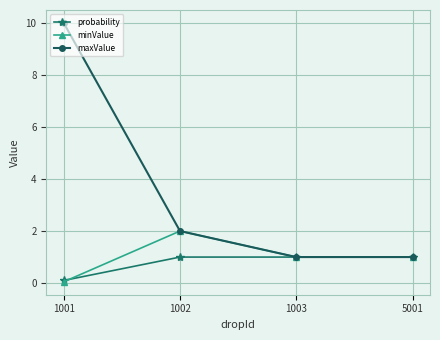

Reading right to left, extract all data points from this chart.

probability: 1.0	1.0	1.0	0.1
minValue: 1.0	1.0	2.0	0.1
maxValue: 1.0	1.0	2.0	10.0